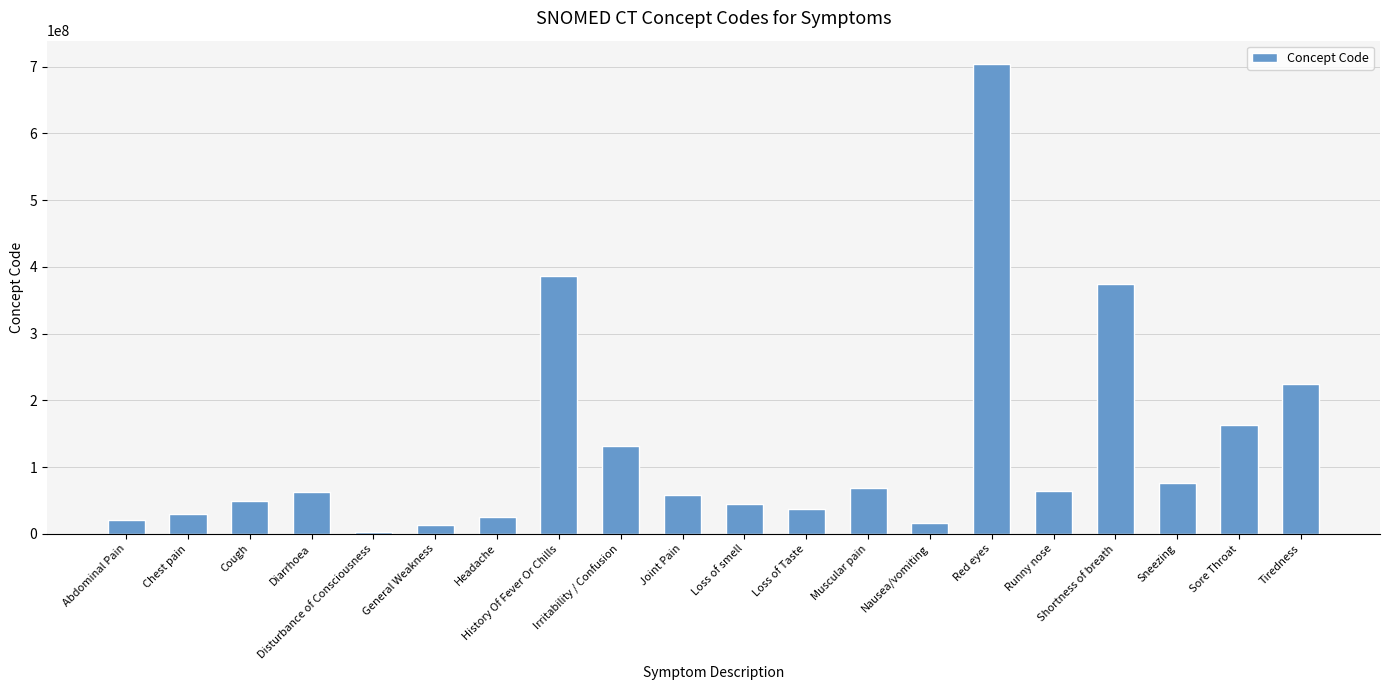

What is the sum of all values?

2553104084